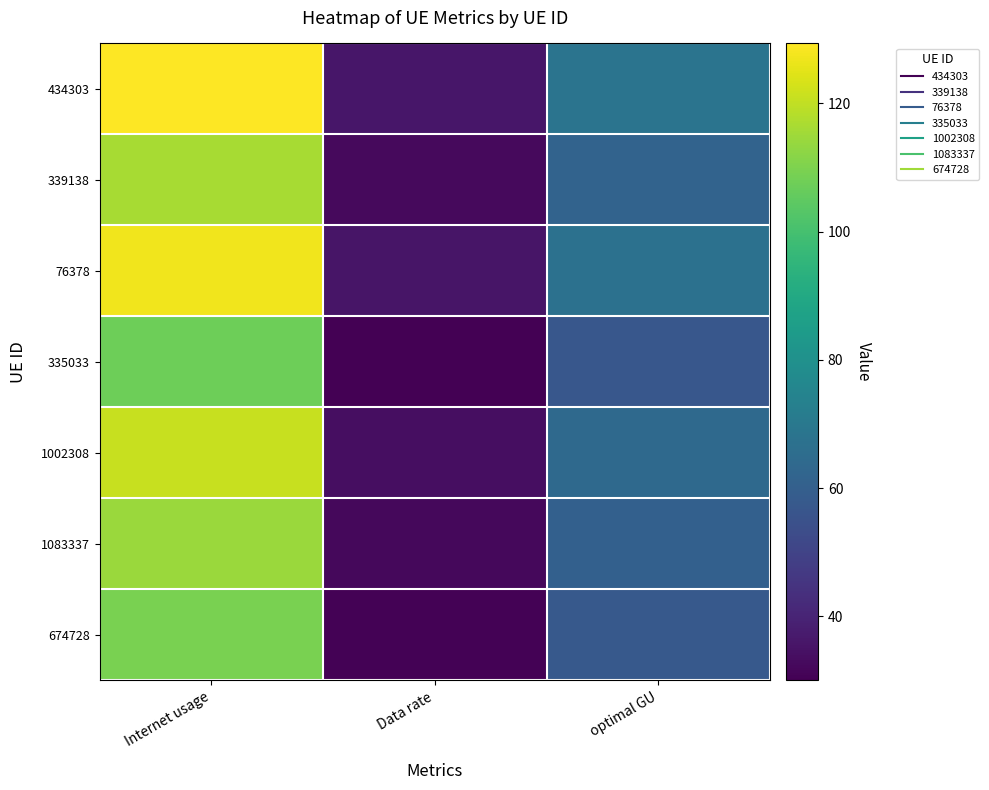

Reading left to right, list all the values displayed in this chart.

434303: Internet usage=129.3	Data rate=36.2	optimal GU=68.4
339138: Internet usage=116.3	Data rate=32.5	optimal GU=61.5
76378: Internet usage=127.1	Data rate=35.6	optimal GU=67.2
335033: Internet usage=107.4	Data rate=30.1	optimal GU=56.8
1002308: Internet usage=121.0	Data rate=33.9	optimal GU=64.0
1083337: Internet usage=114.4	Data rate=32.0	optimal GU=60.5
674728: Internet usage=109.3	Data rate=30.6	optimal GU=57.8